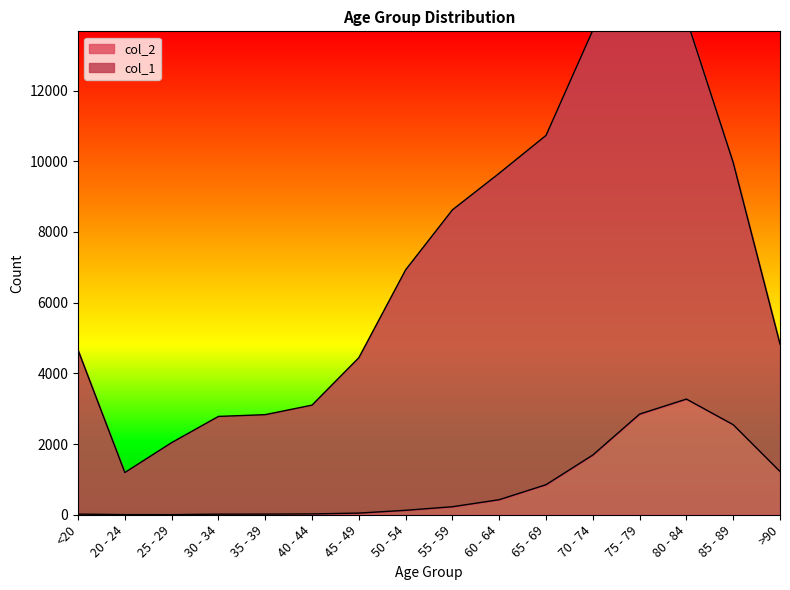

At which category does the chart reach its minimum across all series?

25 - 29